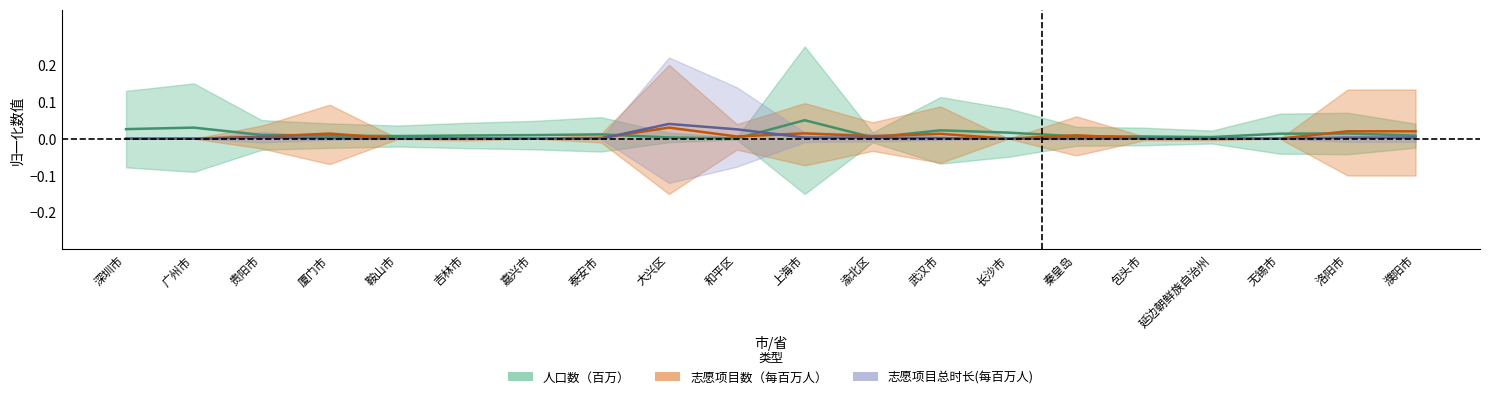

How many lines are shown in the chart?

3